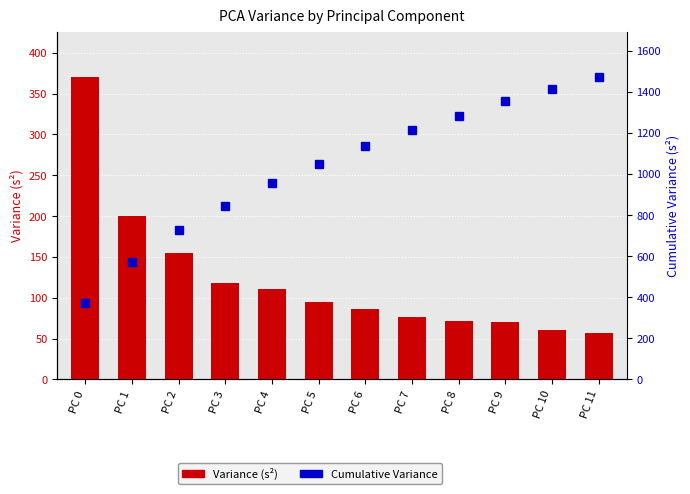

True or false: Variance (s²) has a value of 200.4 at PC 1.

True